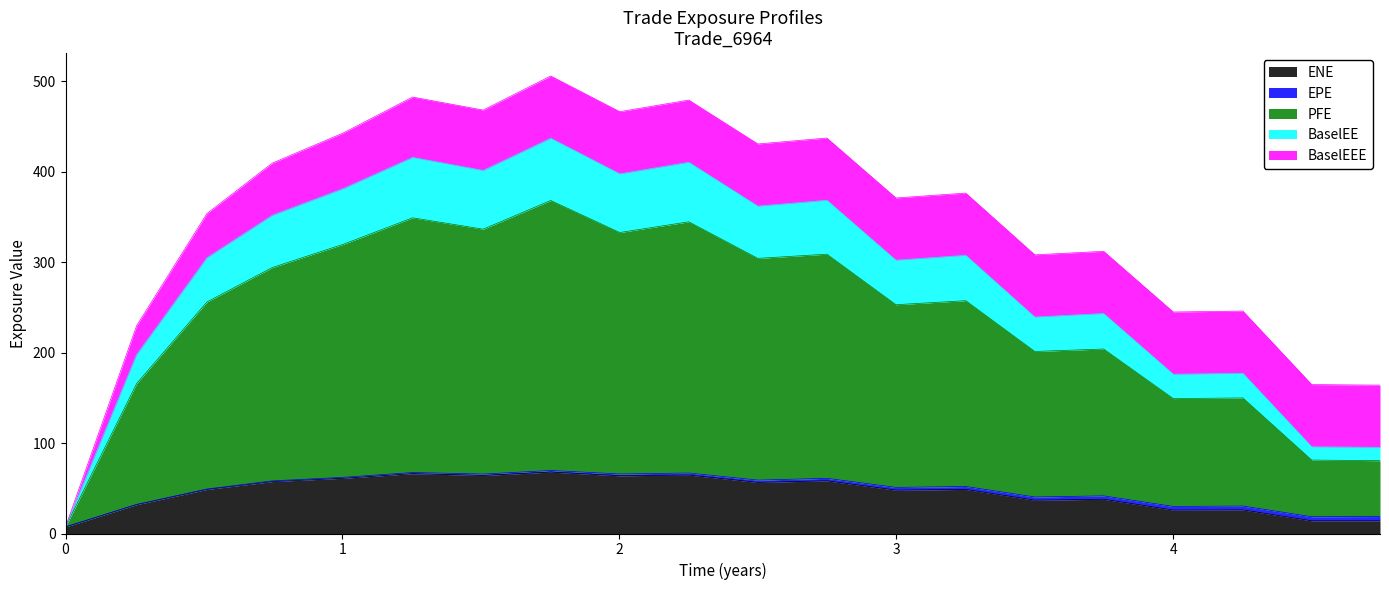

At which category does ENE reach its first local valley?

1.50816